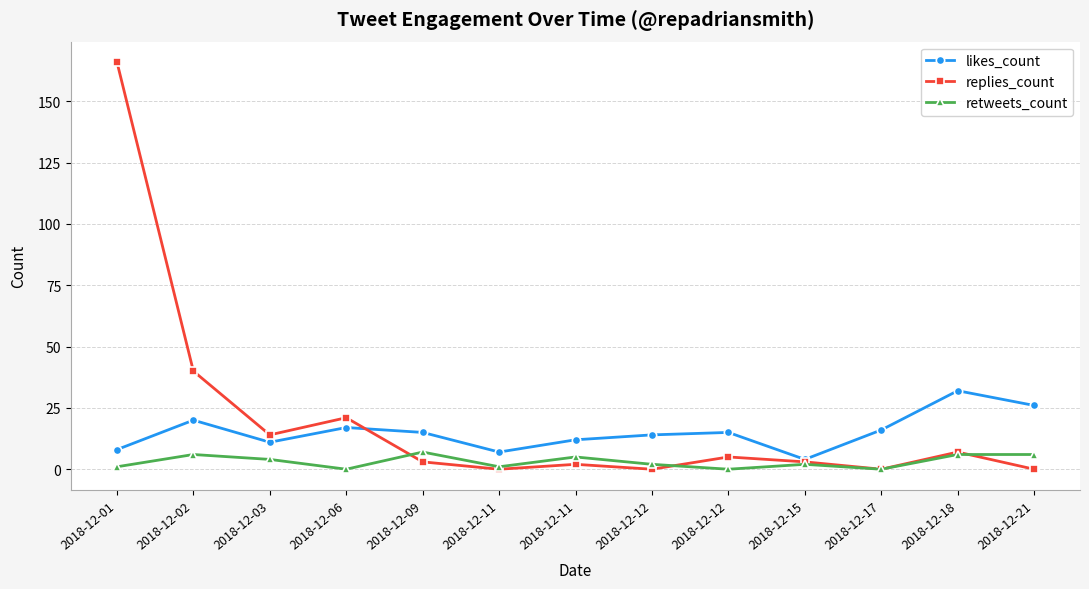

Rank the series by their maximum value, from highest to lowest.

replies_count, likes_count, retweets_count